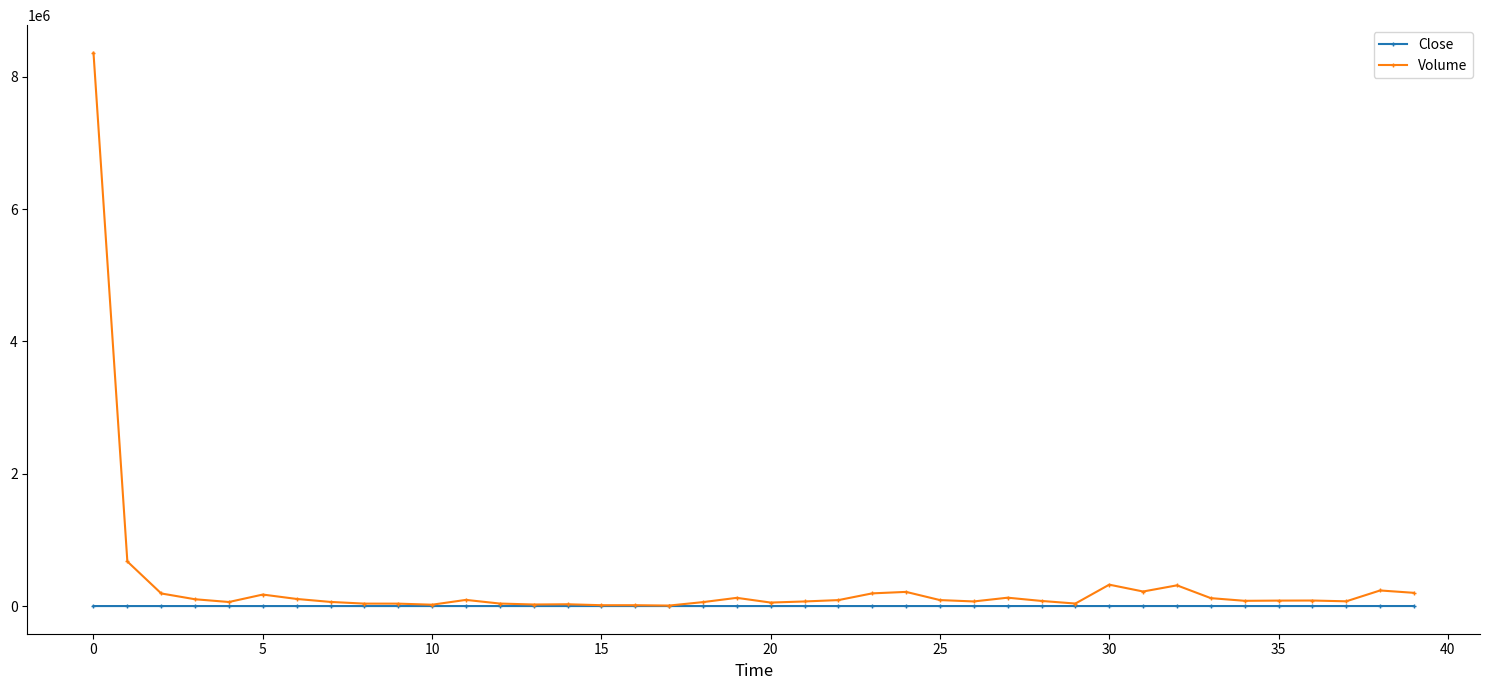

Rank the series by their maximum value, from highest to lowest.

Volume, Close